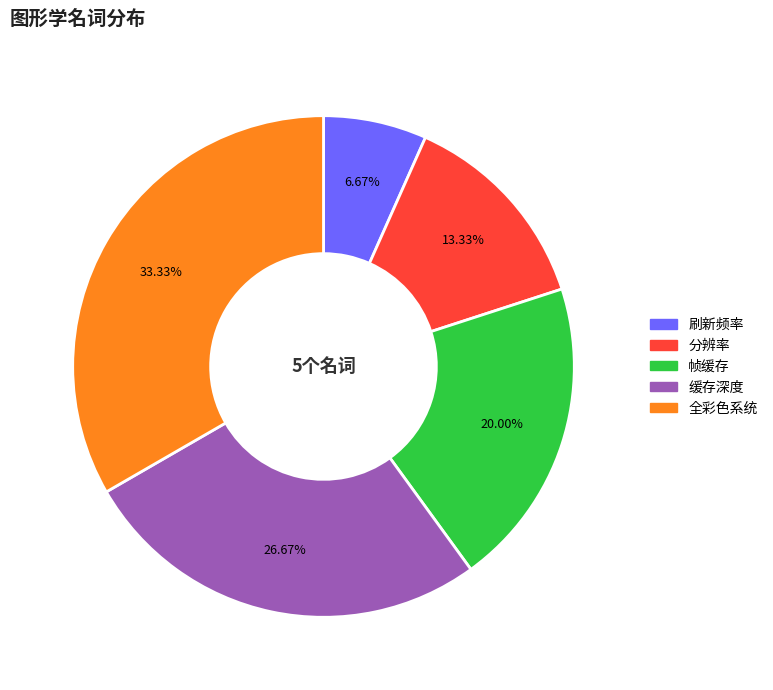

What portion of the pie excludes 缓存深度?

73.3%